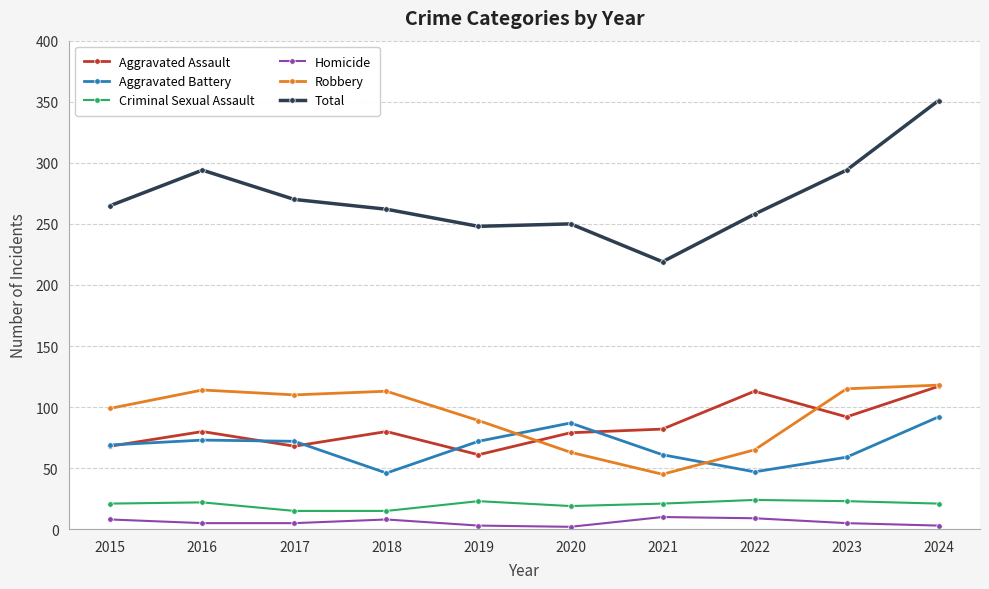

What is the difference between the maximum and second lowest values in the Total series?

103